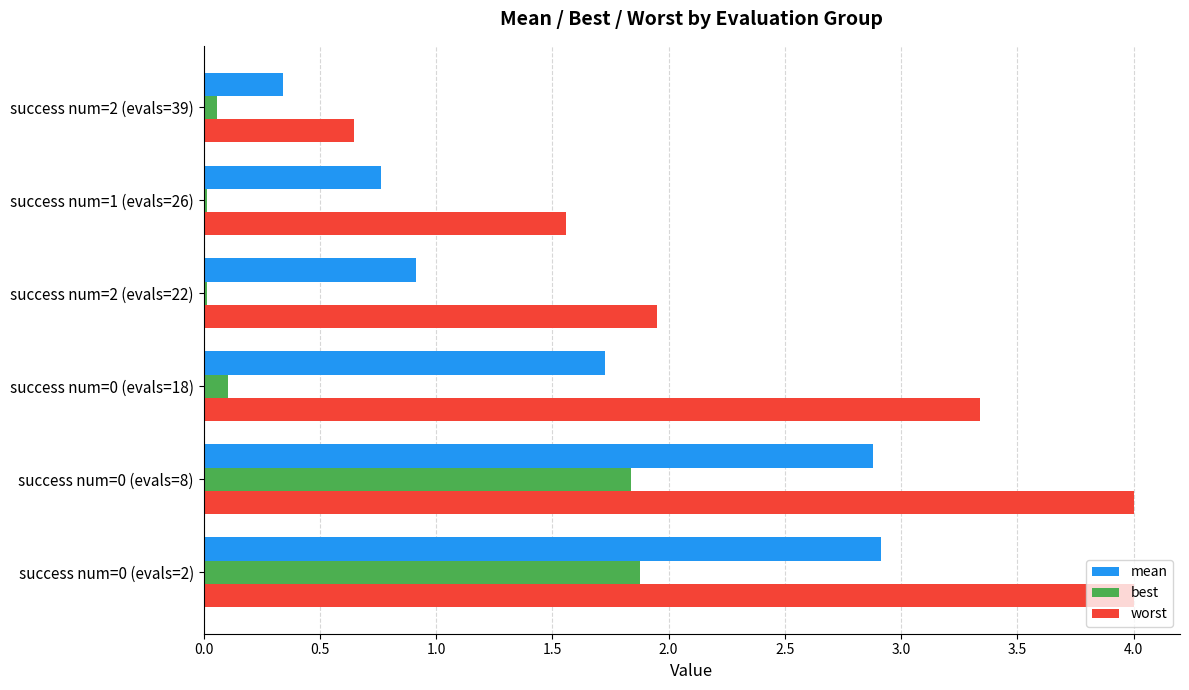

What is the average value of the best series?

0.7